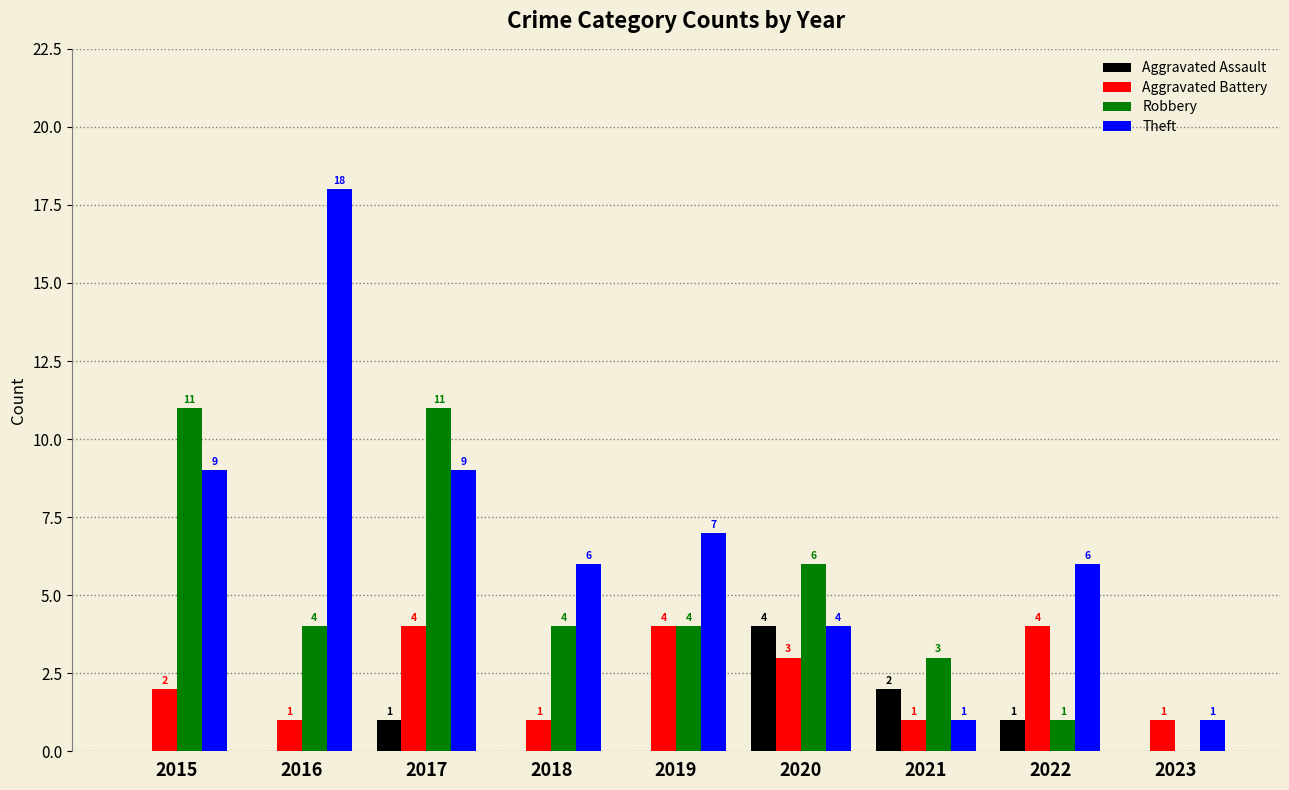

Reading left to right, transcribe all the data shown in this chart.

Aggravated Assault: 2015=0	2016=0	2017=1	2018=0	2019=0	2020=4	2021=2	2022=1	2023=0
Aggravated Battery: 2015=2	2016=1	2017=4	2018=1	2019=4	2020=3	2021=1	2022=4	2023=1
Robbery: 2015=11	2016=4	2017=11	2018=4	2019=4	2020=6	2021=3	2022=1	2023=0
Theft: 2015=9	2016=18	2017=9	2018=6	2019=7	2020=4	2021=1	2022=6	2023=1